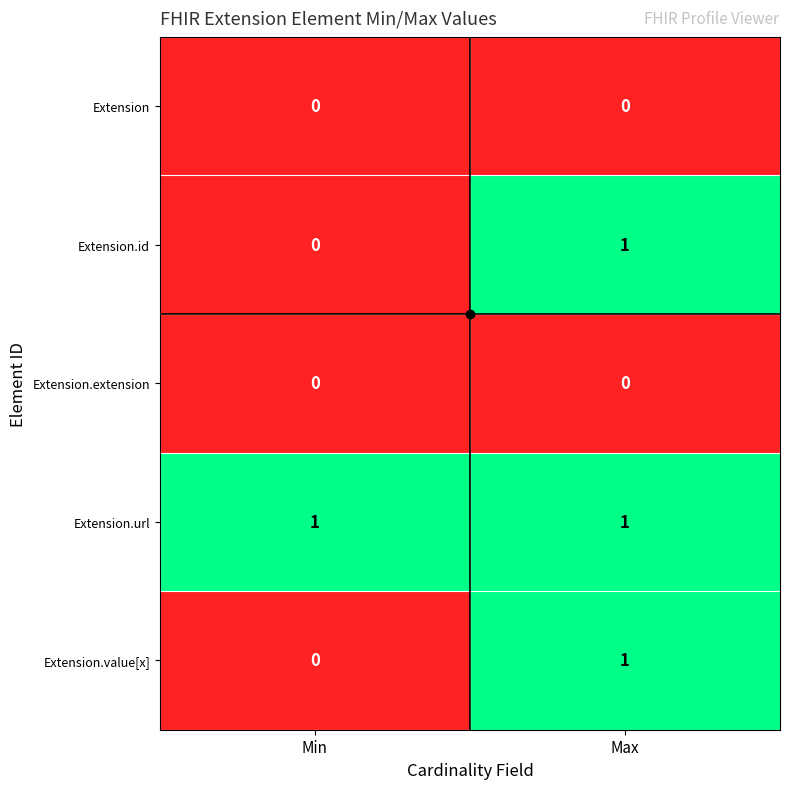

How many data points does each series have?

2